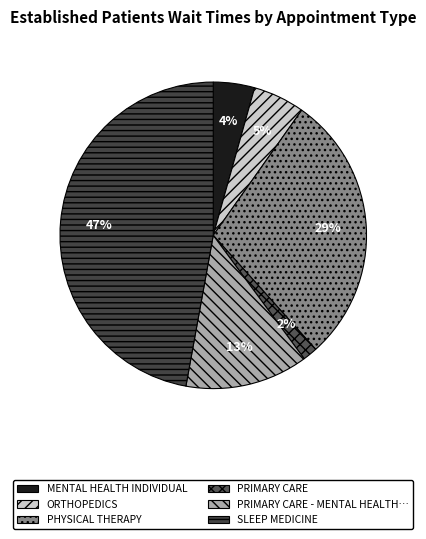

Rank the categories by value from highest to lowest.

SLEEP MEDICINE, PHYSICAL THERAPY, PRIMARY CARE - MENTAL HEALTH INTEGRATED, ORTHOPEDICS, MENTAL HEALTH INDIVIDUAL, PRIMARY CARE